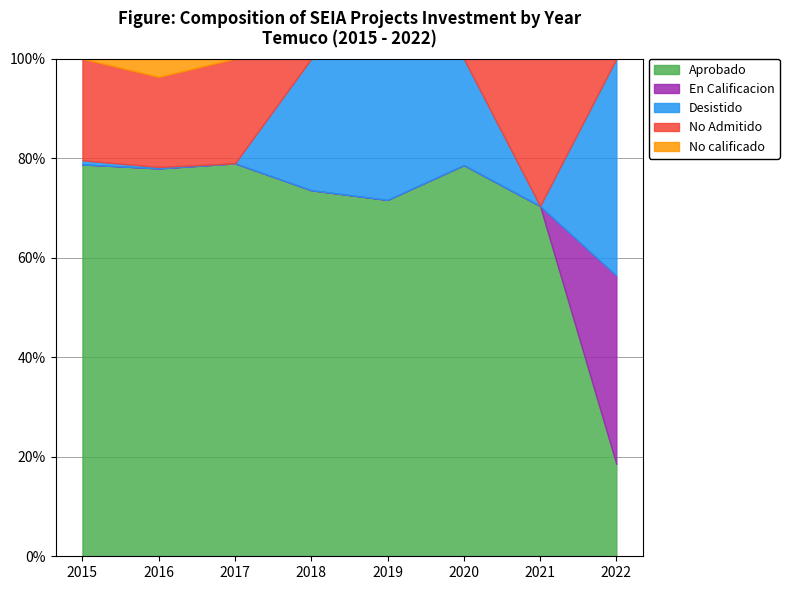

Reading right to left, what are all the values shown in this chart?

Aprobado: 2022=39000	2021=75907	2020=25000	2019=25000	2018=183666	2017=197597	2016=55210	2015=19283
En Calificacion: 2022=79500	2021=0	2020=0	2019=0	2018=0	2017=0	2016=0	2015=0
Desistido: 2022=91500	2021=0	2020=6800	2019=9903	2018=65966	2017=0	2016=200	2015=200
No Admitido: 2022=0	2021=31907	2020=0	2019=0	2018=0	2017=52614	2016=12810	2015=5000
No calificado: 2022=0	2021=0	2020=0	2019=0	2018=0	2017=0	2016=2597	2015=0